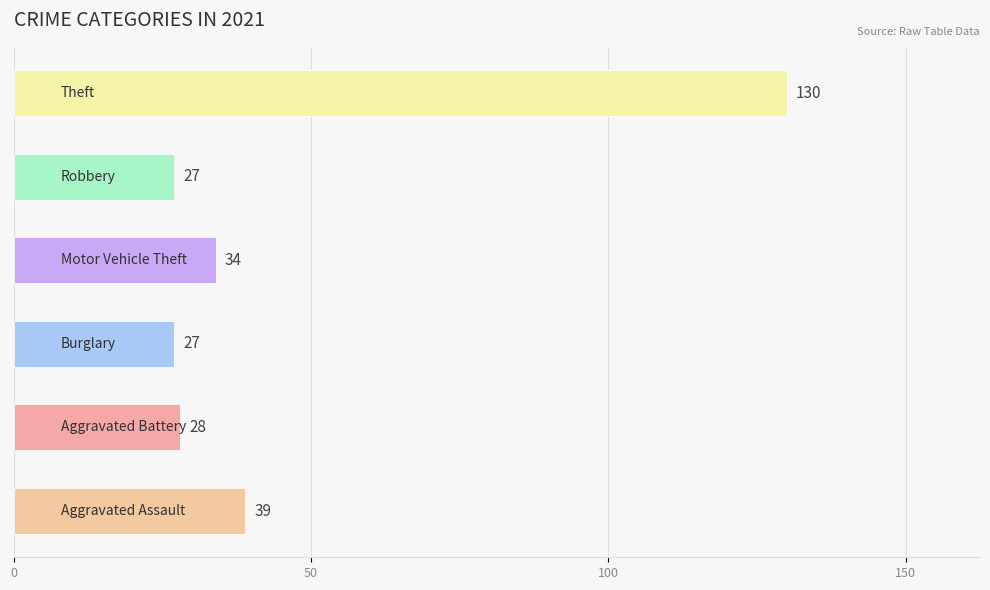

What is the smallest value displayed?

27